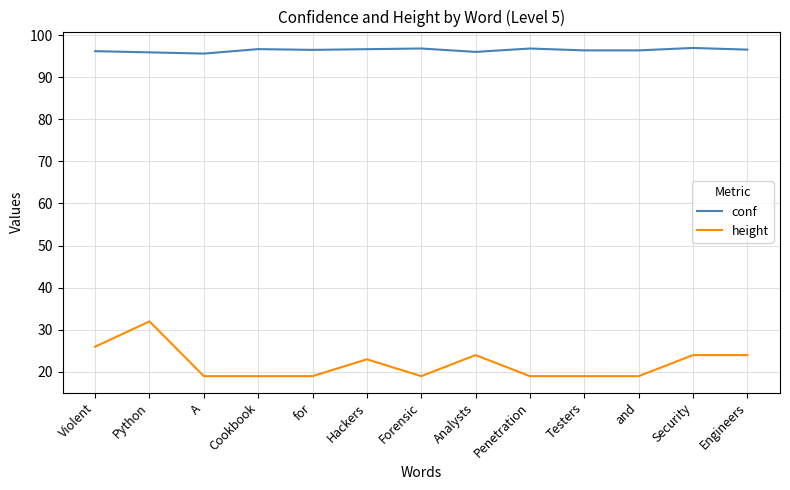

True or false: height and conf intersect in this chart.

False